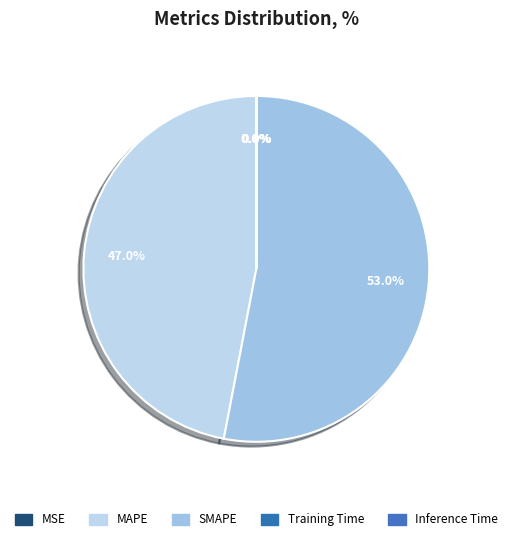

Which slice is the largest?

SMAPE